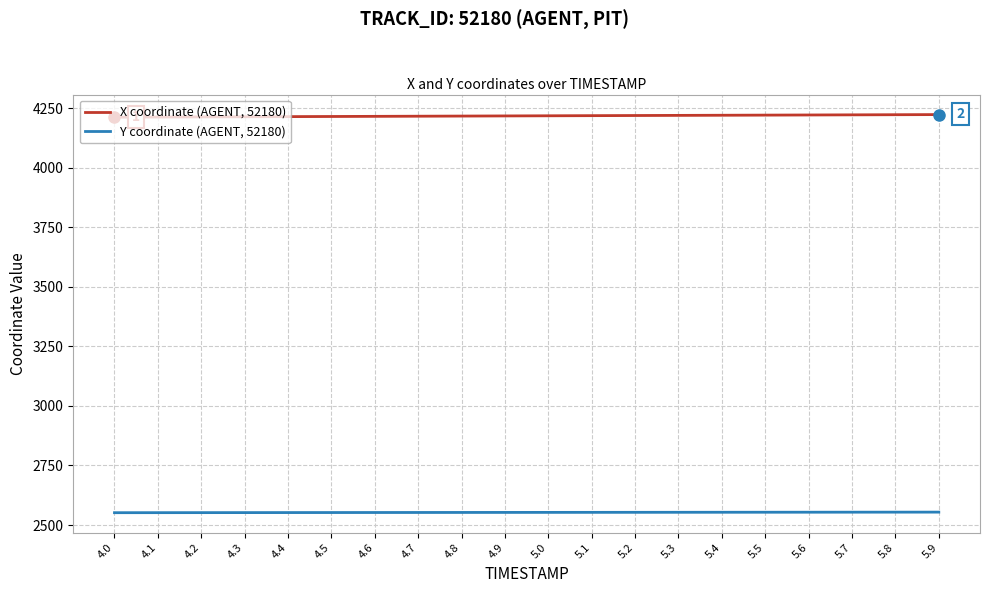

True or false: Y coordinate (AGENT, 52180) and X coordinate (AGENT, 52180) intersect in this chart.

False